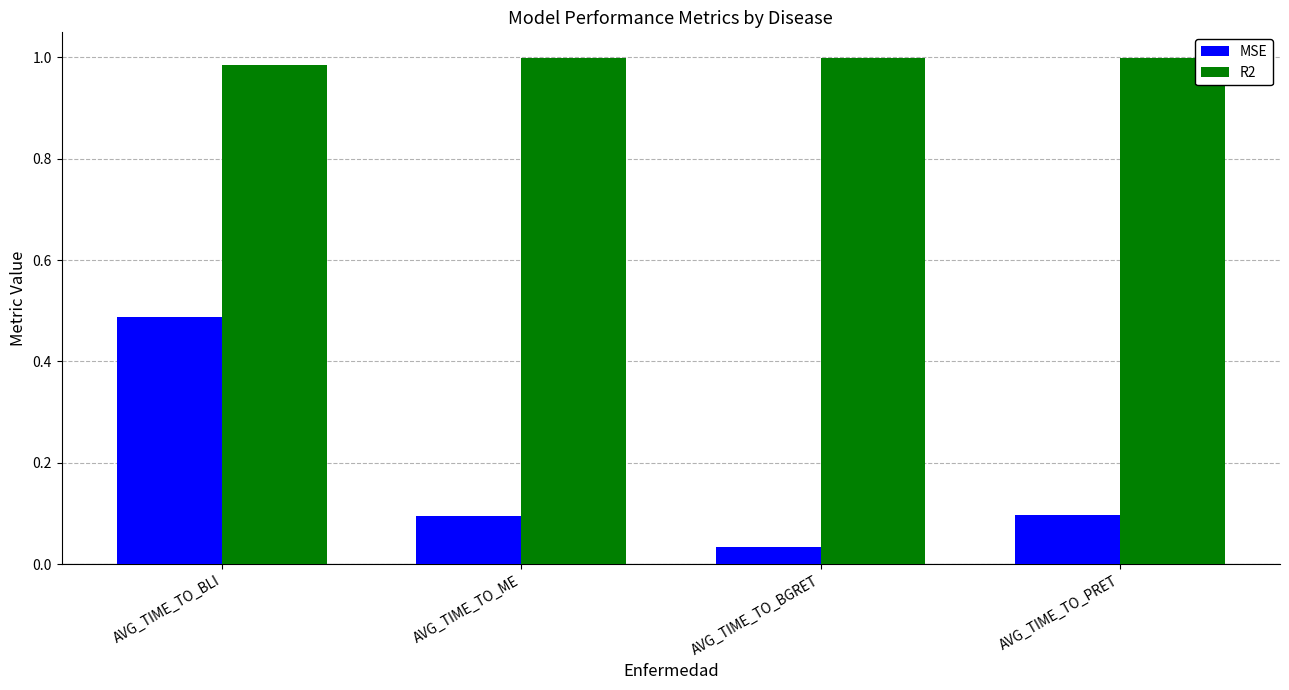

What is the sum of all R2 values?

4.0